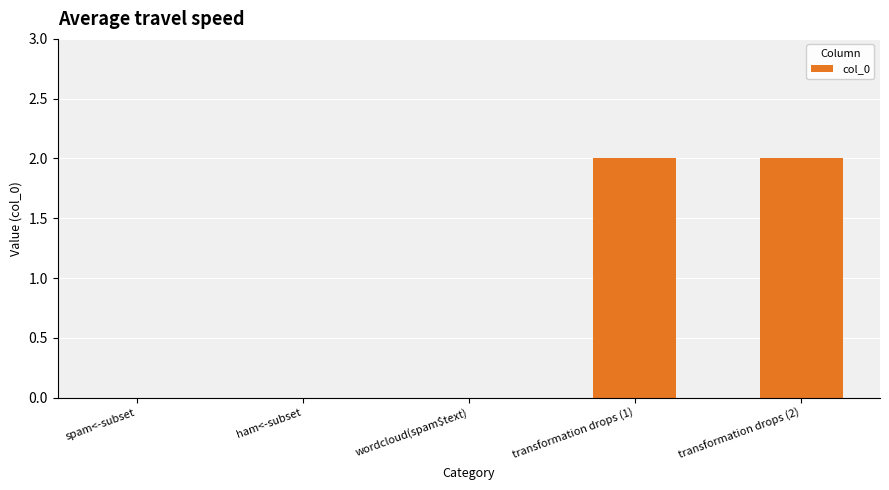

What is the change in value from ham<-subset to transformation drops (1)?

+2